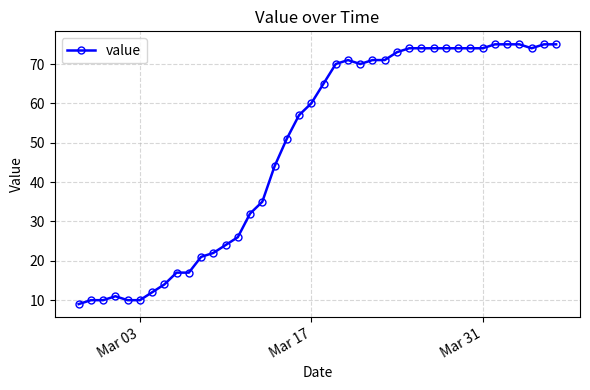

What is the average value?

49